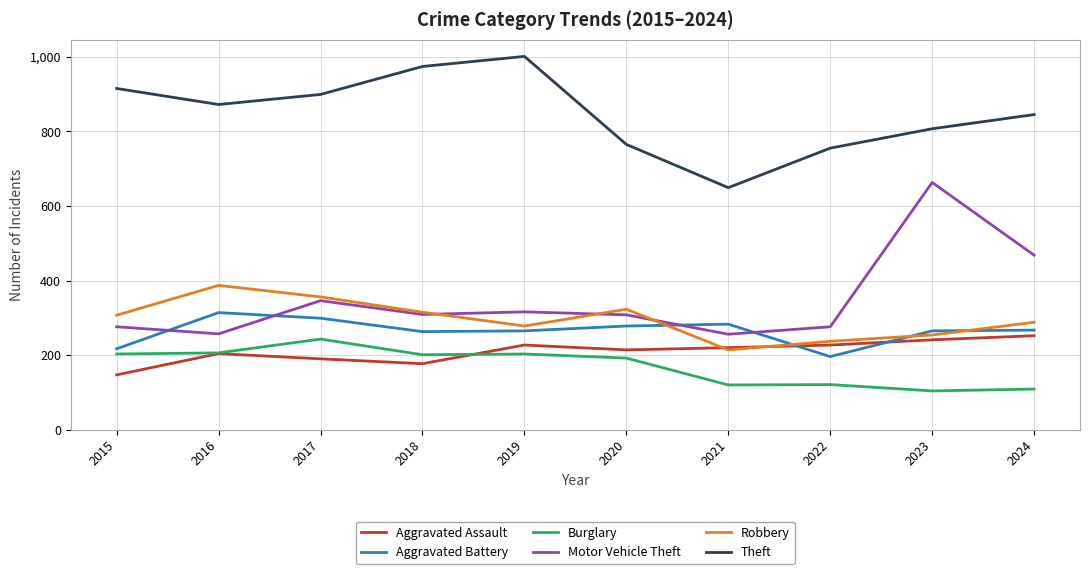

Which series has the largest range (max minus min)?

Motor Vehicle Theft